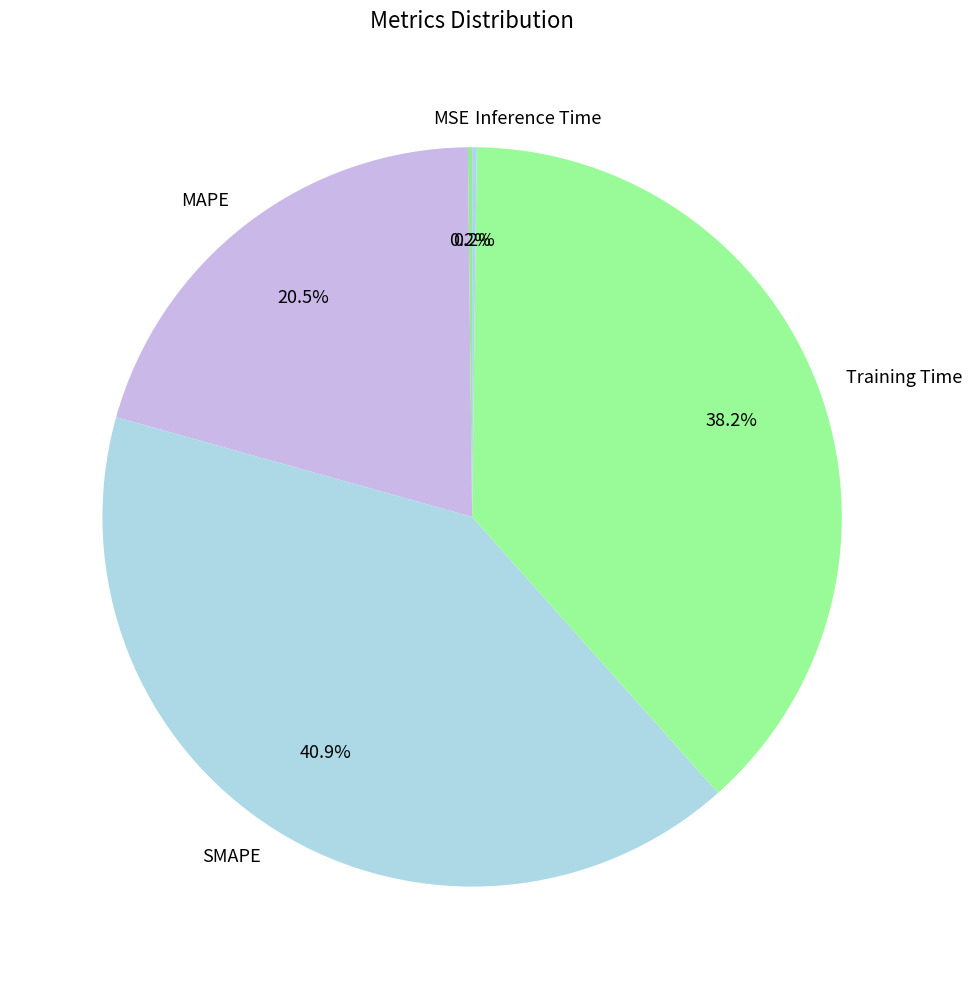

What portion of the pie excludes Training Time?

61.8%